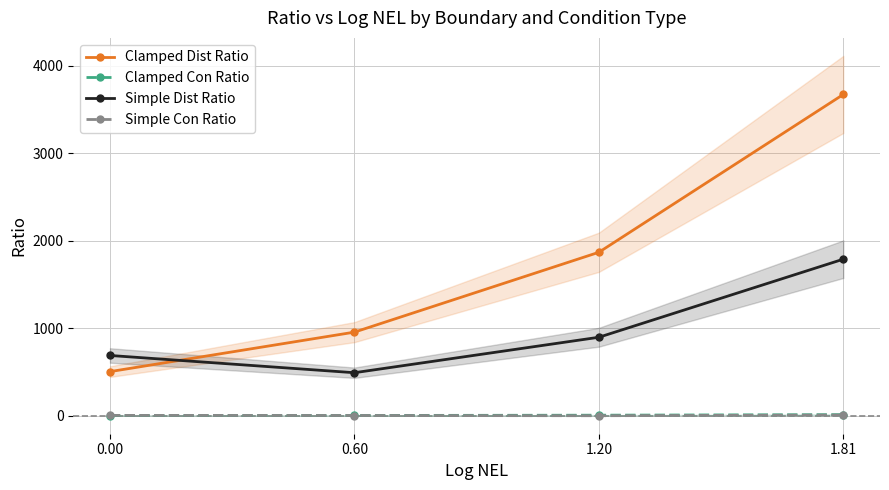

What is the label of the 1st point from the right?

1.81